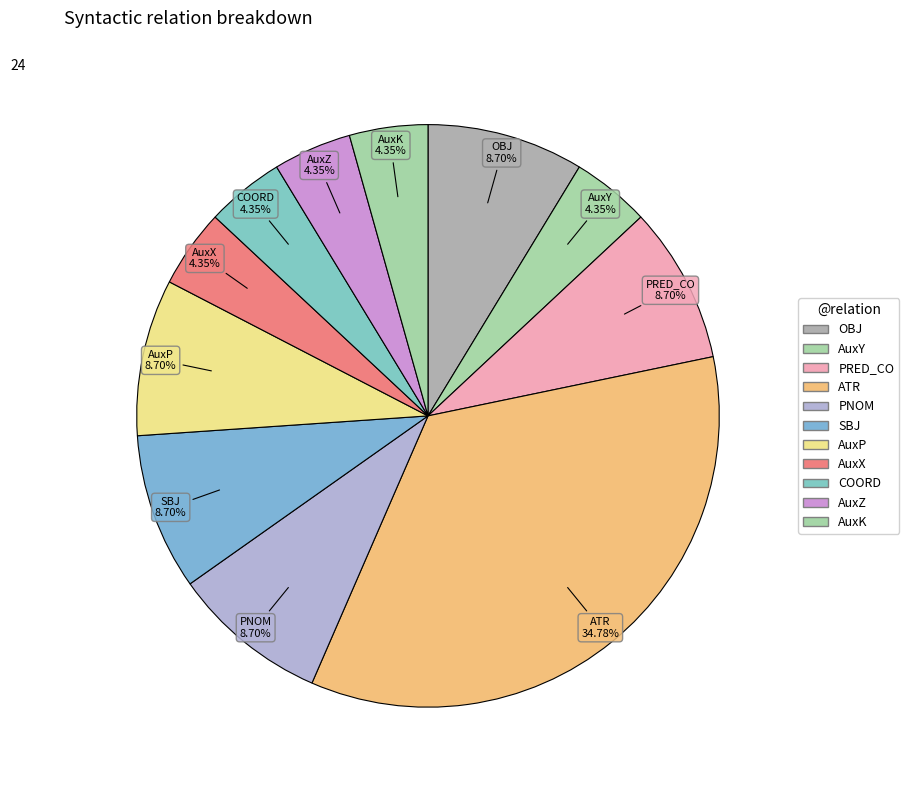

How many slices are in this pie chart?

11